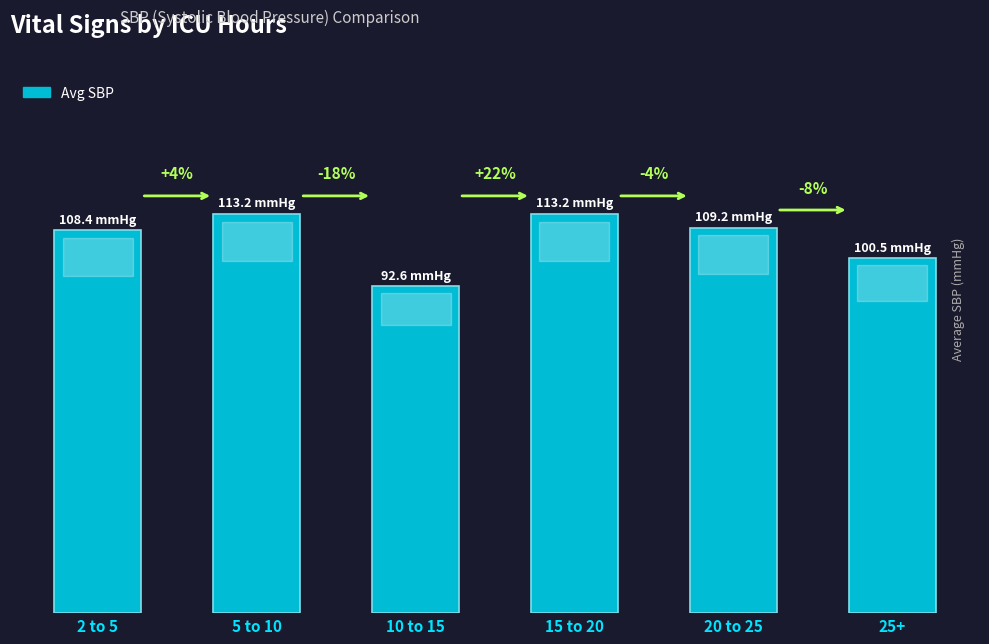

What is the difference between the values at 10 to 15 and 15 to 20?

20.6